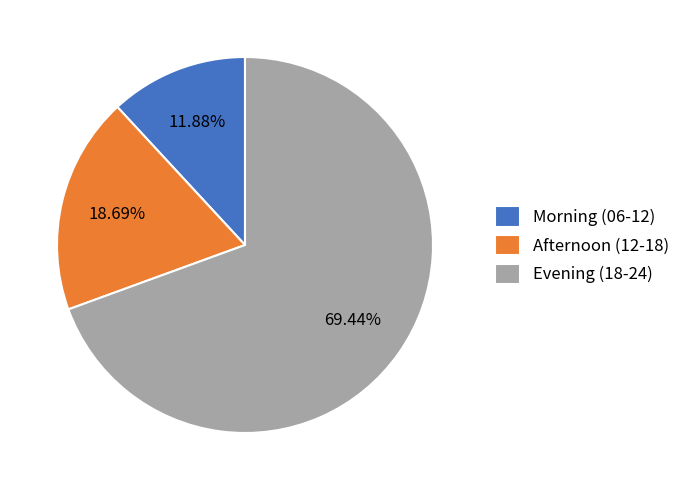

What is the majority slice?

Evening (18-24)